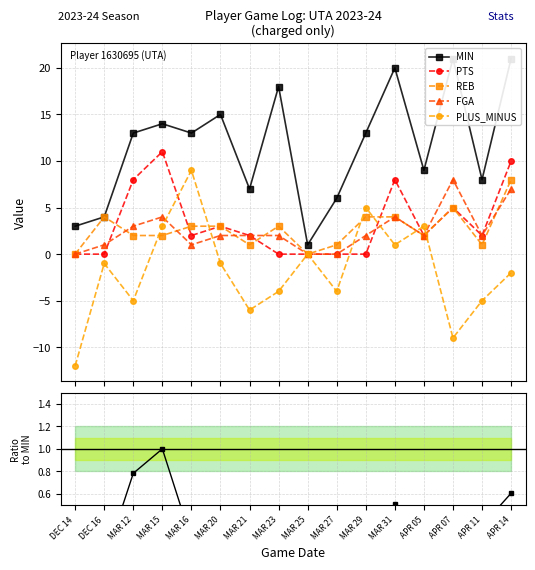

Reading left to right, list all the values displayed in this chart.

MIN: 3.0	4.0	13.0	14.0	13.0	15.0	7.0	18.0	1.0	6.0	13.0	20.0	9.0	21.0	8.0	21.0
PTS: 0.0	0.0	8.0	11.0	2.0	3.0	2.0	0.0	0.0	0.0	0.0	8.0	2.0	5.0	2.0	10.0
REB: 0.0	4.0	2.0	2.0	3.0	3.0	1.0	3.0	0.0	1.0	4.0	4.0	2.0	5.0	1.0	8.0
FGA: 0.0	1.0	3.0	4.0	1.0	2.0	2.0	2.0	0.0	0.0	2.0	4.0	2.0	8.0	2.0	7.0
PLUS_MINUS: -12.0	-1.0	-5.0	3.0	9.0	-1.0	-6.0	-4.0	0.0	-4.0	5.0	1.0	3.0	-9.0	-5.0	-2.0
PTS/MIN ratio: 0.0	0.0	0.8	1.0	0.2	0.3	0.4	0.0	0.0	0.0	0.0	0.5	0.3	0.3	0.3	0.6